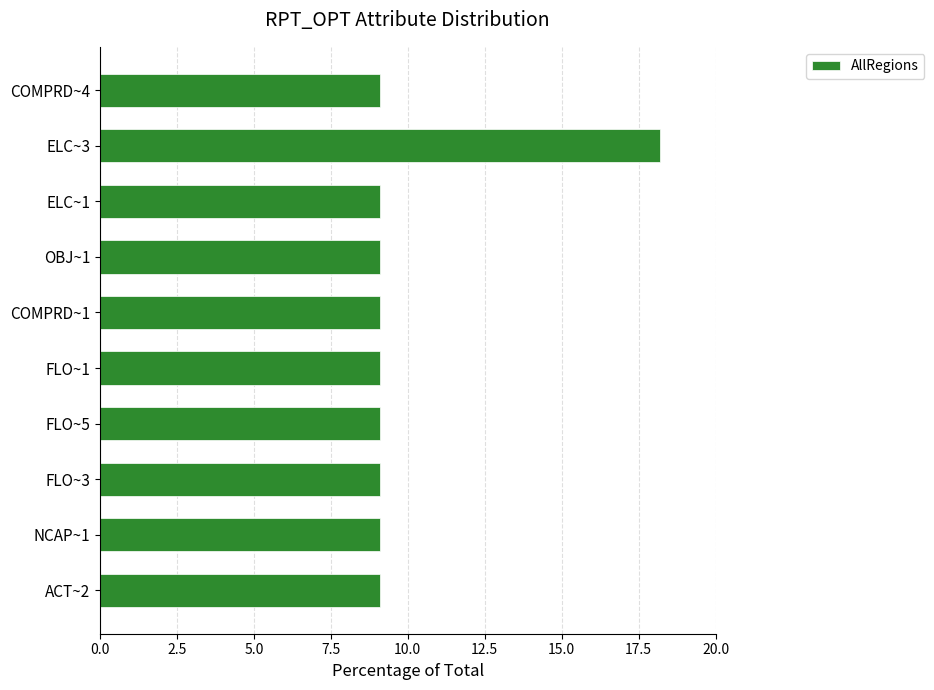

What is the greatest value displayed?

18.2